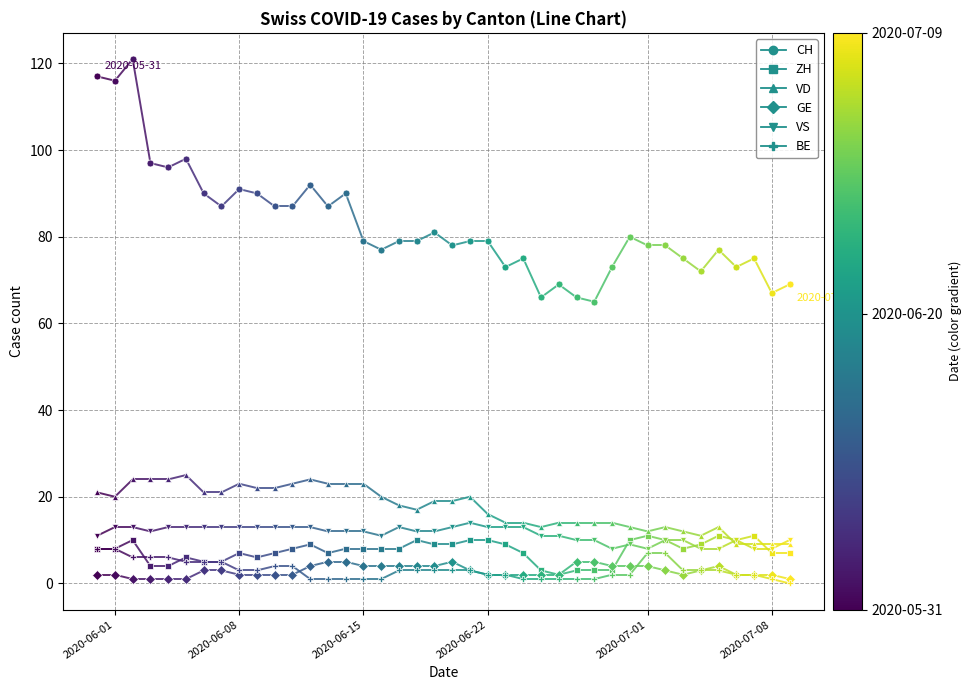

Rank the series at 2020-06-01 from highest to lowest value.

CH, VD, VS, ZH, BE, GE